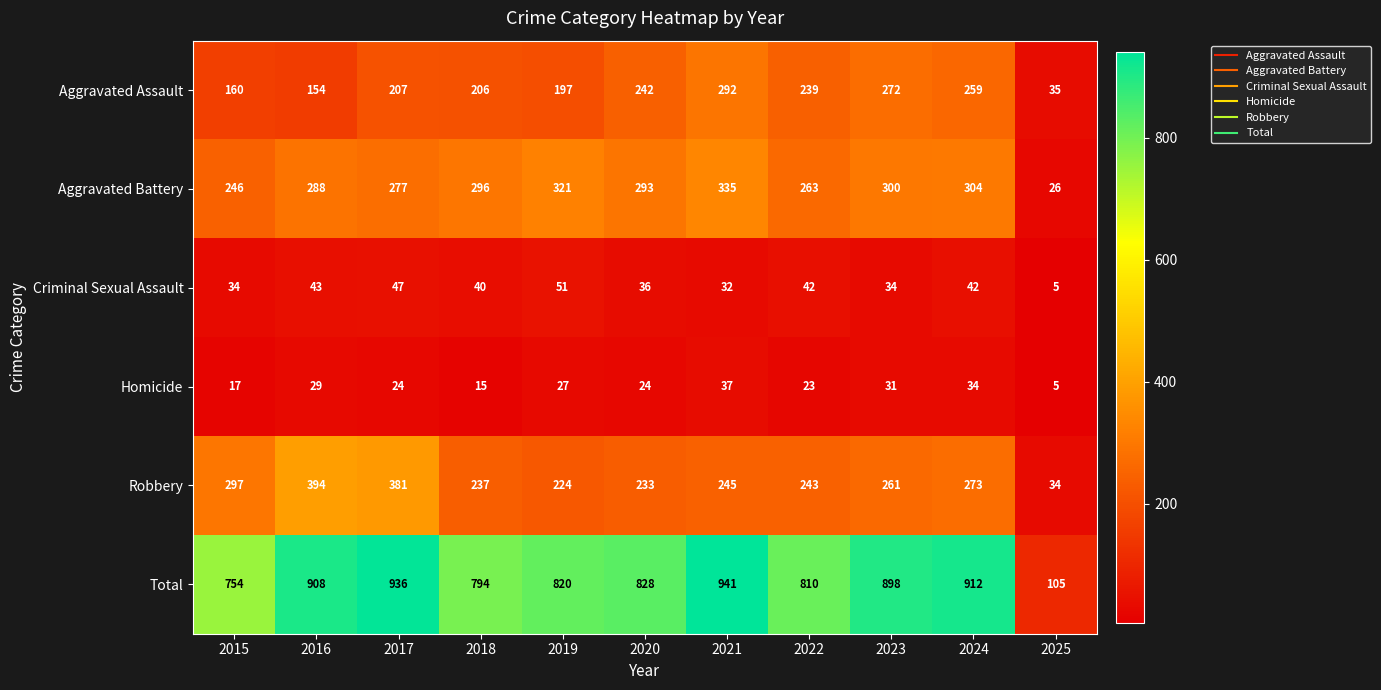

What is the difference between the highest and lowest values at 2024?

878